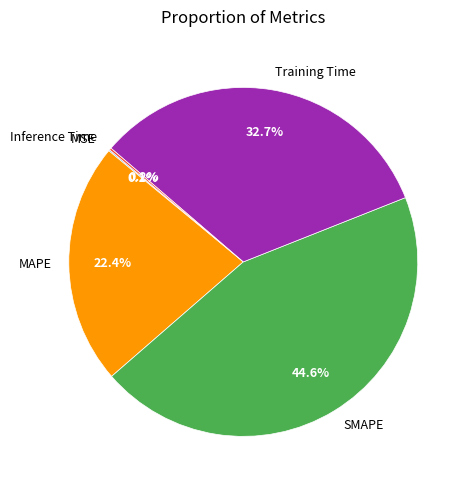

Is the sum of SMAPE and MAPE greater than half?

Yes